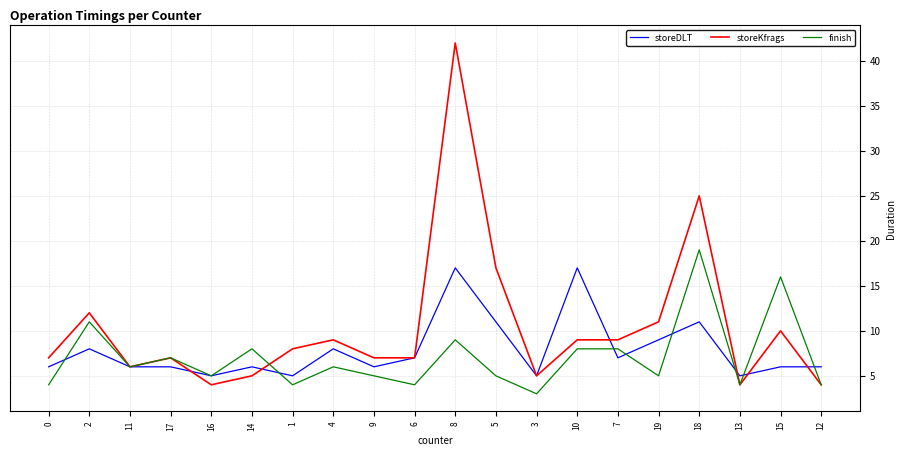

After their last crossing, which series has the higher values: storeDLT or finish?

storeDLT